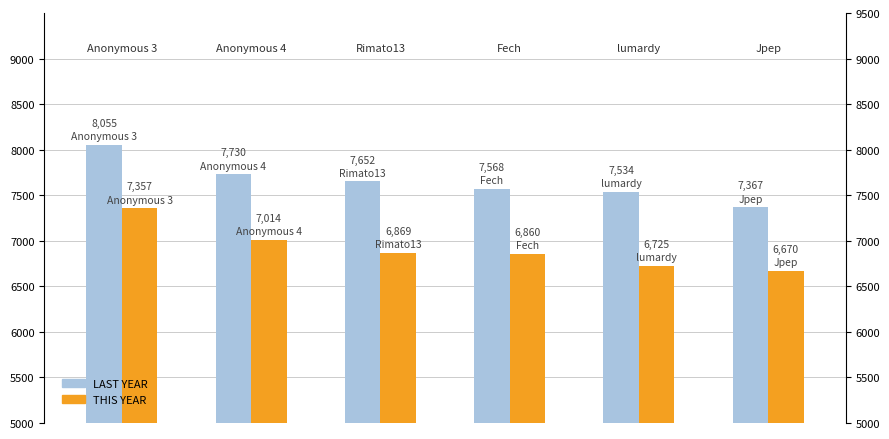

What is the sum of all THIS YEAR values?

41495